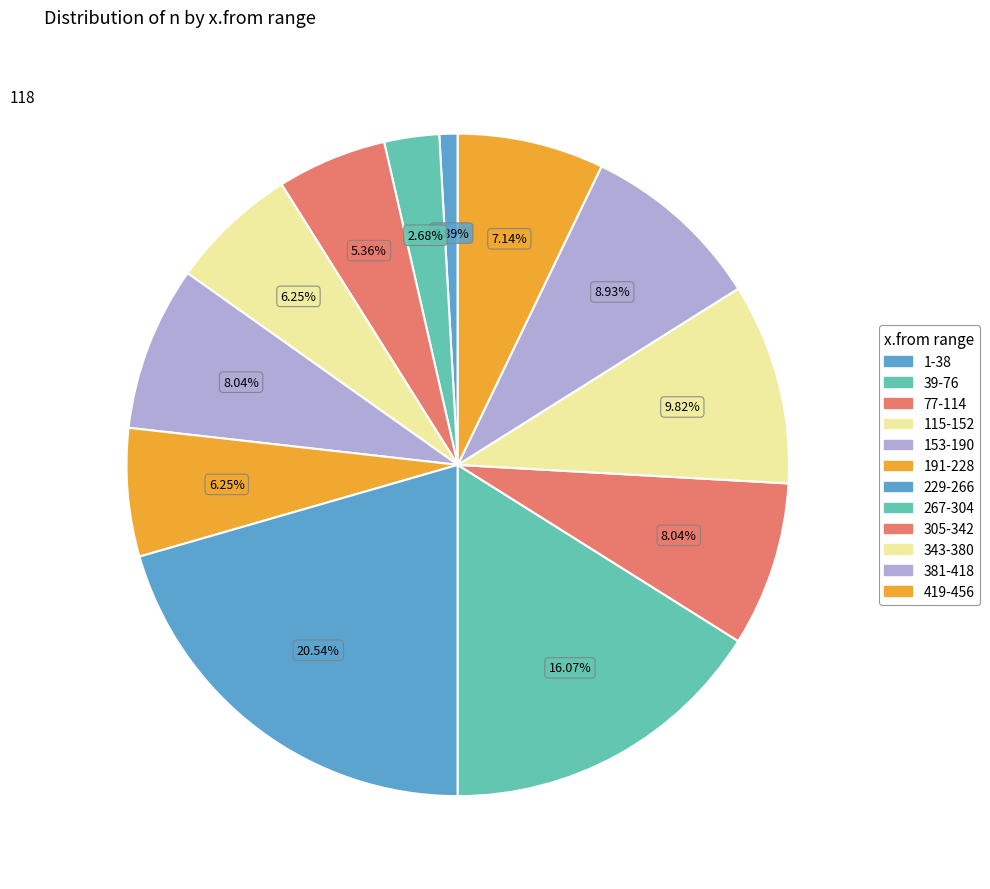

True or false: 419-456 accounts for 15% of the total.

False